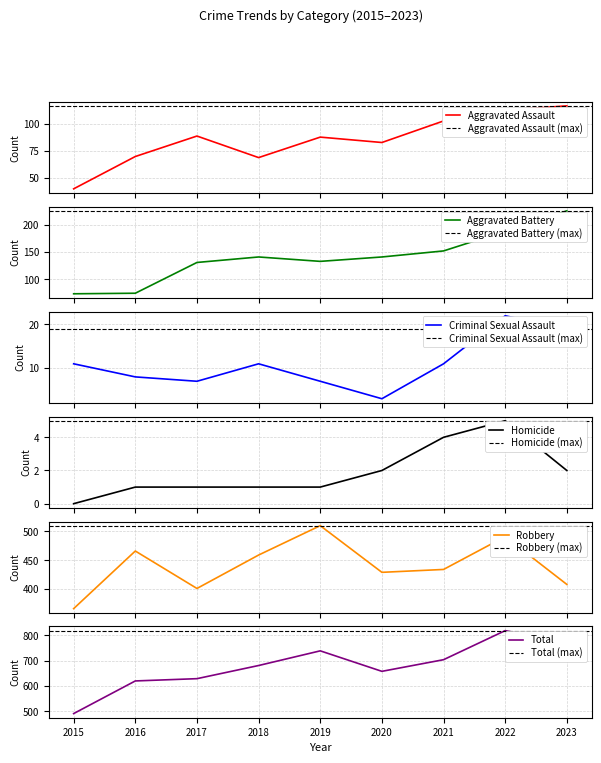

What is the sum of the Aggravated Battery values at 2022 and 2017?

319